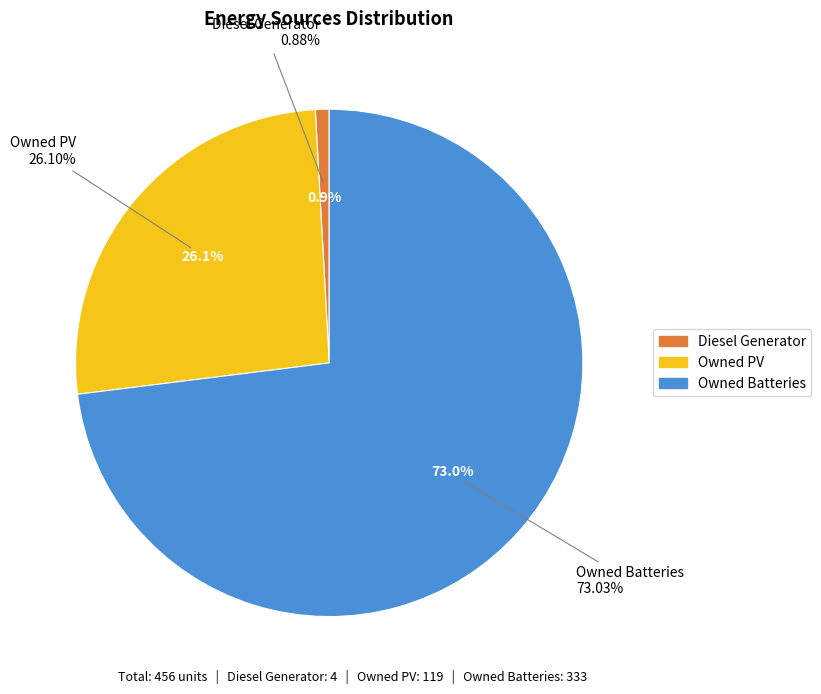

Does any single category account for the majority?

Yes